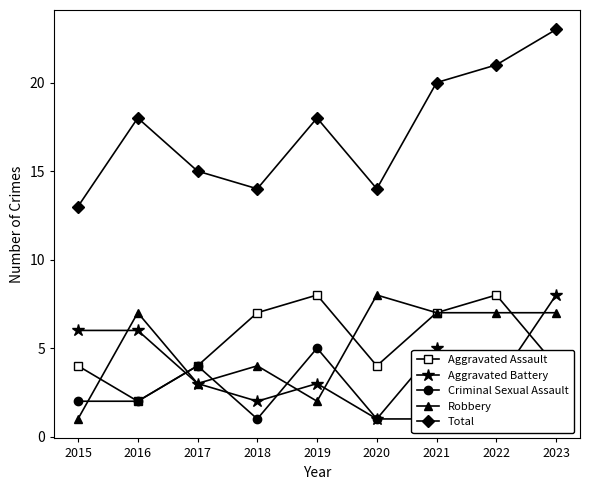

Is the value of Aggravated Battery at 2018 greater than the value of Criminal Sexual Assault at 2018?

Yes